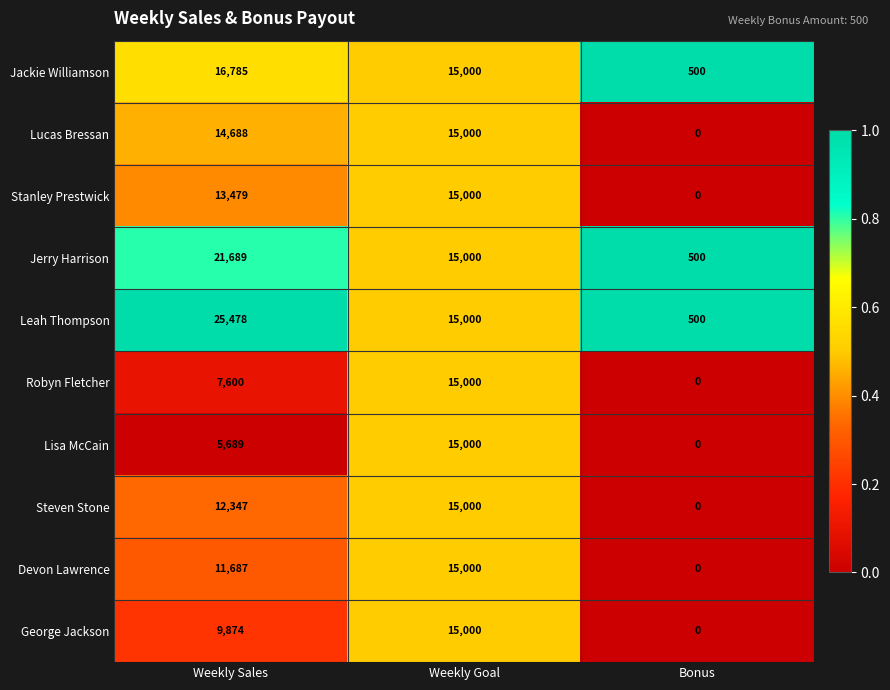

Which series has the widest spread of values?

Leah Thompson